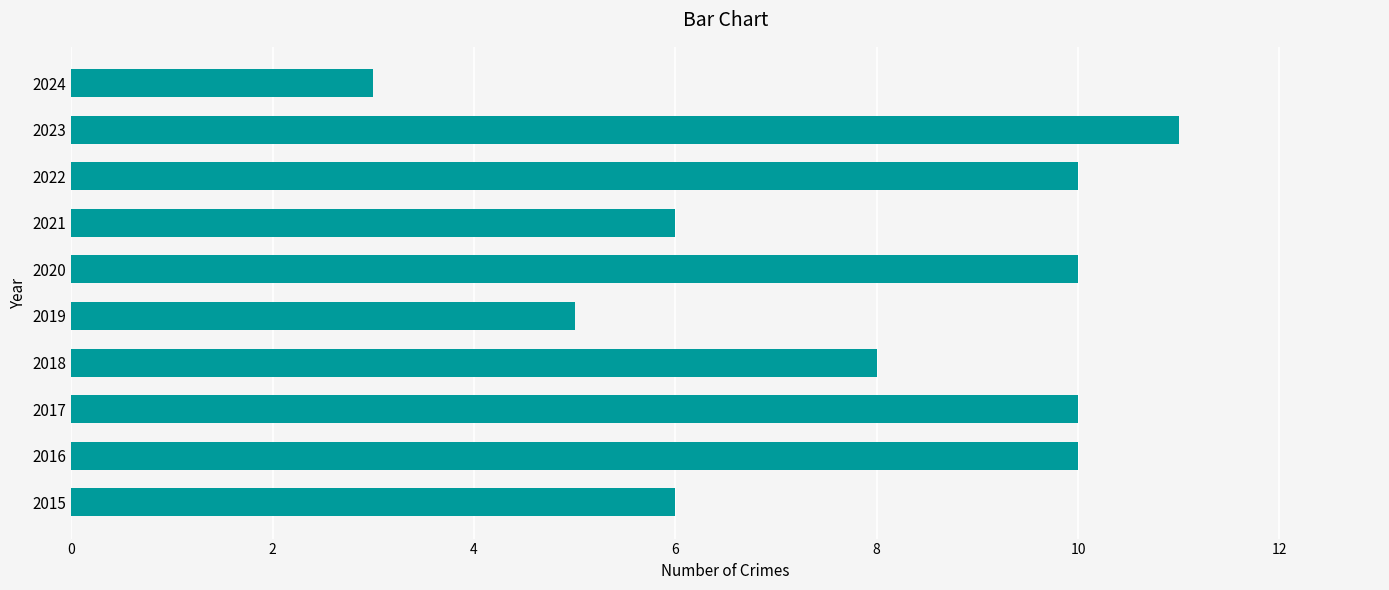

Reading top to bottom, extract all data points from this chart.

2024=3	2023=11	2022=10	2021=6	2020=10	2019=5	2018=8	2017=10	2016=10	2015=6